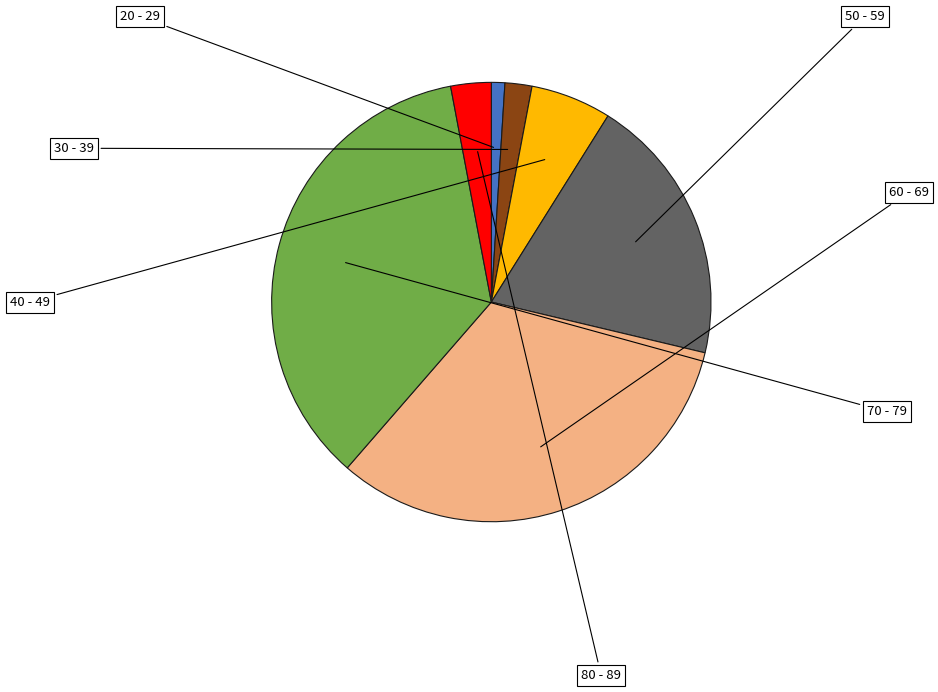

How many segments does this pie chart have?

7